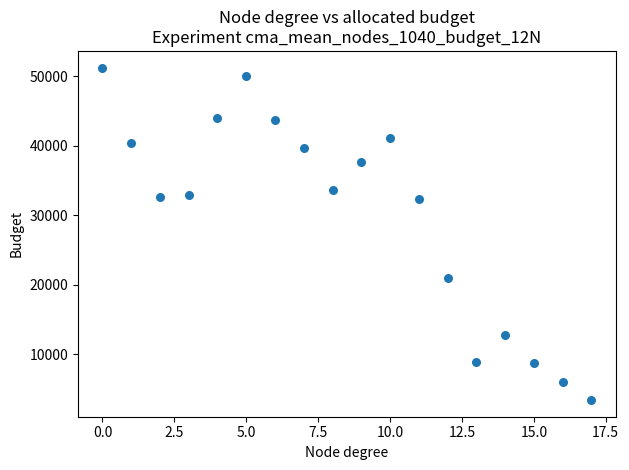

What is the range of Y values (max minus min)?

47834